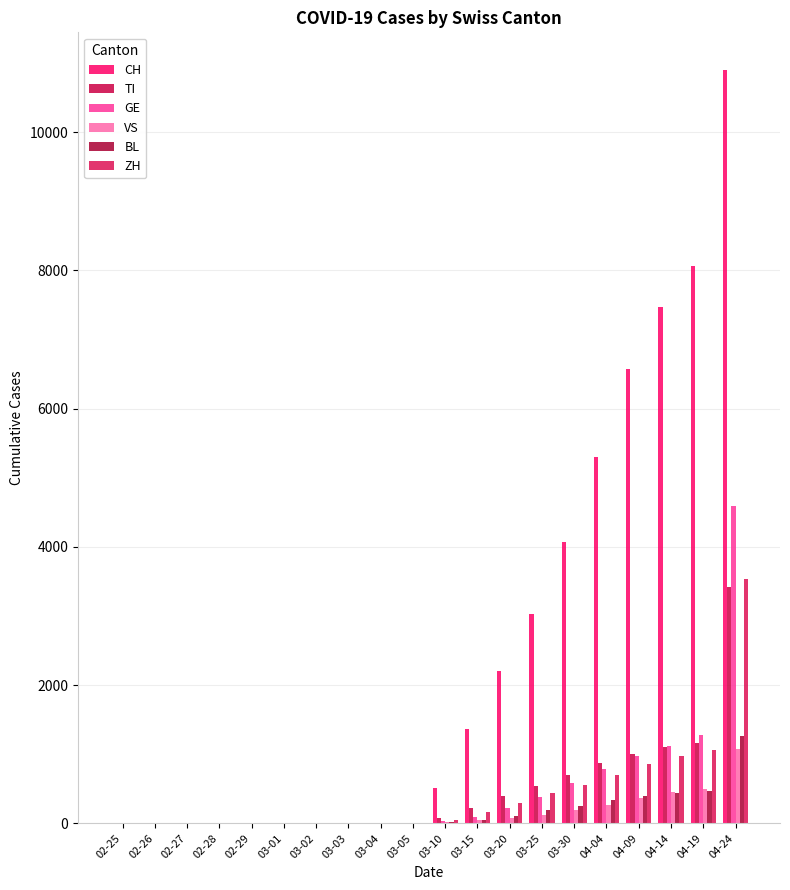

Between 02-27 and 03-02, which series saw the biggest shift?

CH